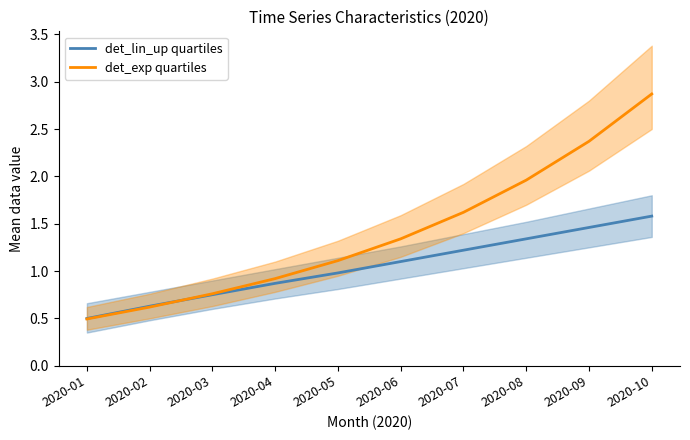

Reading left to right, transcribe all the data shown in this chart.

det_lin_up quartiles: 0.5	0.6	0.8	0.9	1.0	1.1	1.2	1.3	1.5	1.6
det_exp quartiles: 0.5	0.6	0.8	0.9	1.1	1.3	1.6	2.0	2.4	2.9